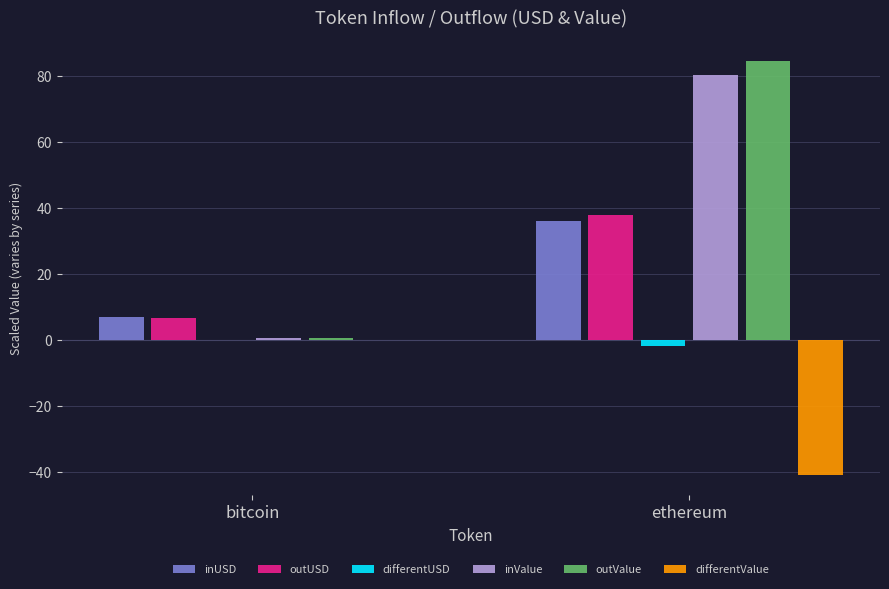

How many values in the outValue series exceed 84?

1